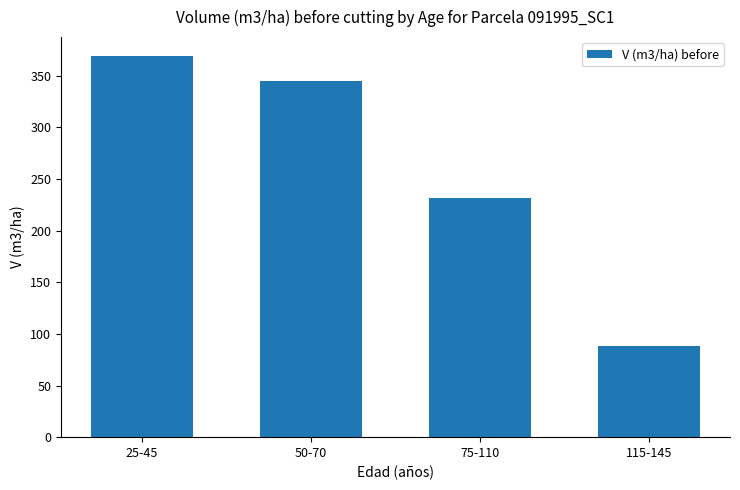

Approximately how many times larger is the value at 25-45 compared to 50-70?

1.1